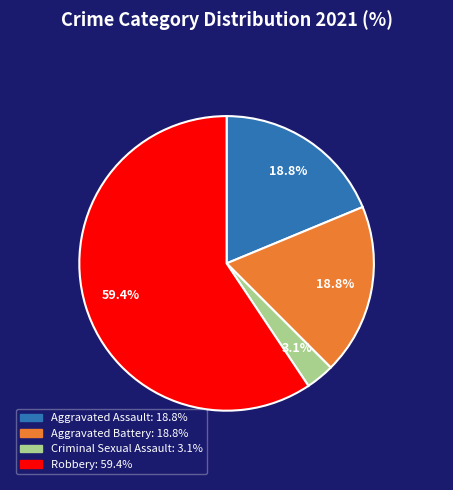

True or false: Robbery accounts for 59% of the total.

True